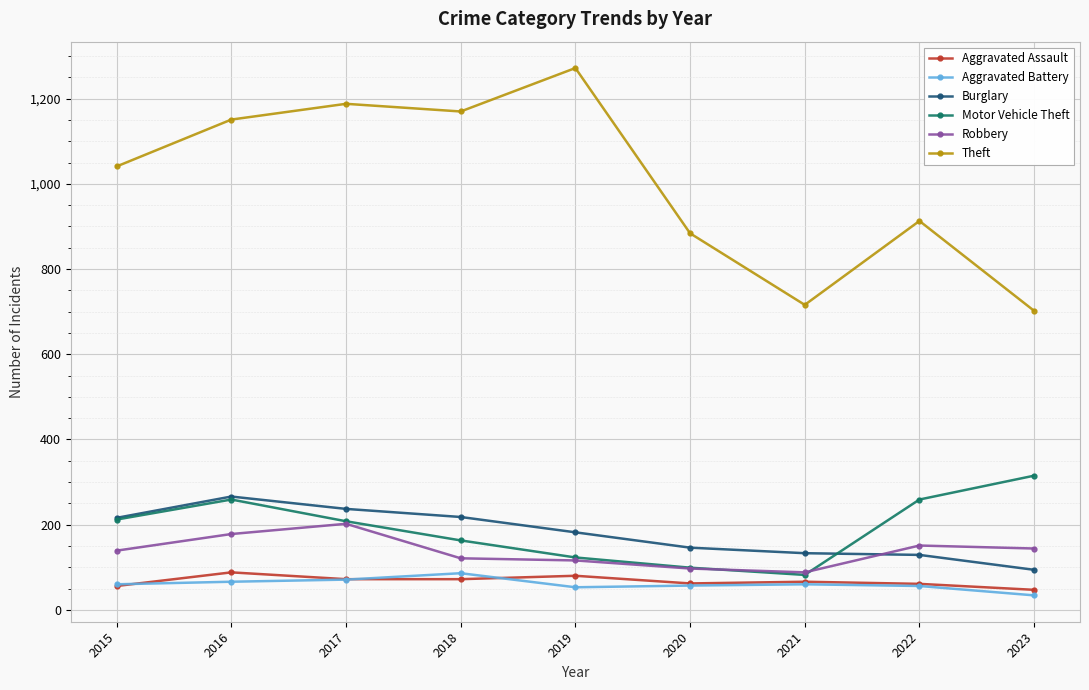

What are all the series names shown in the legend?

Aggravated Assault, Aggravated Battery, Burglary, Motor Vehicle Theft, Robbery, Theft